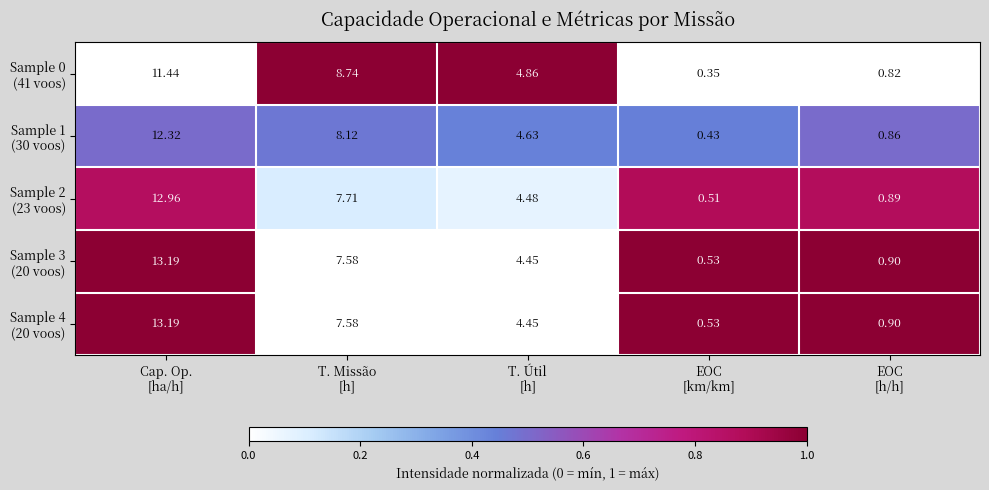

How many data points does each series have?

5